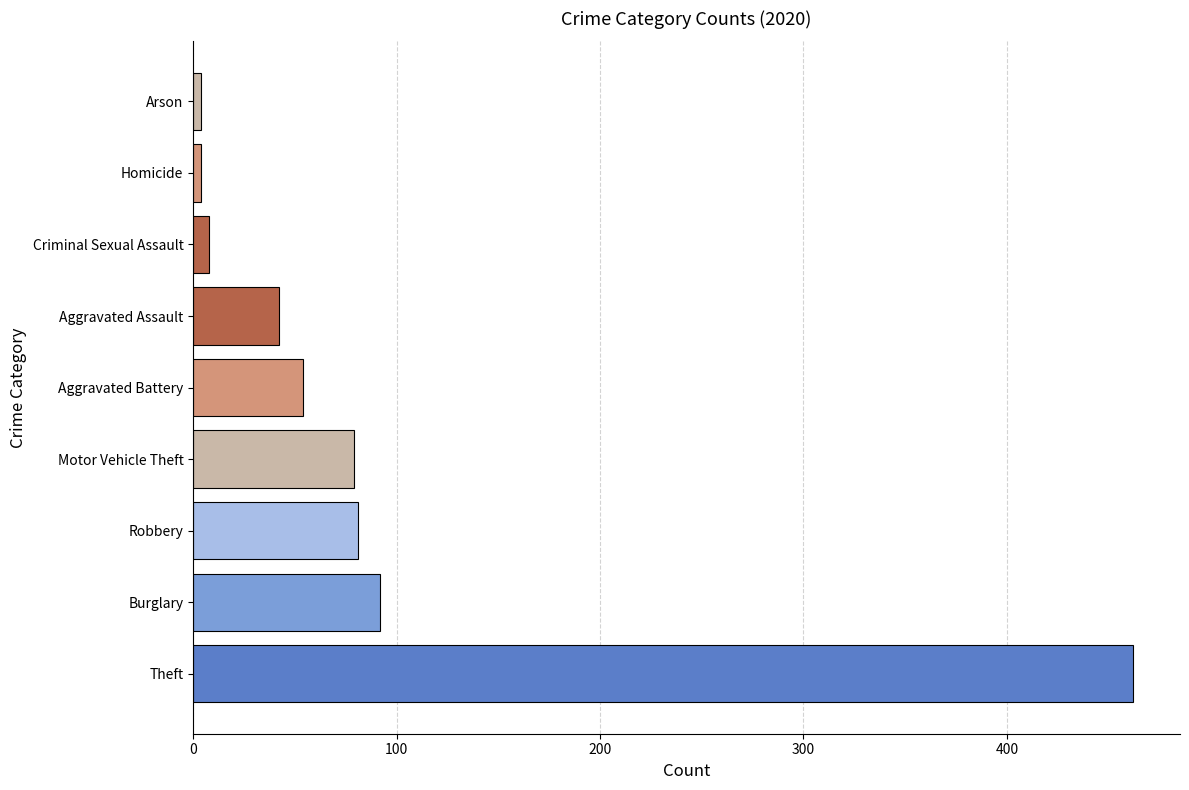

What is the difference between the maximum and second lowest values?

458